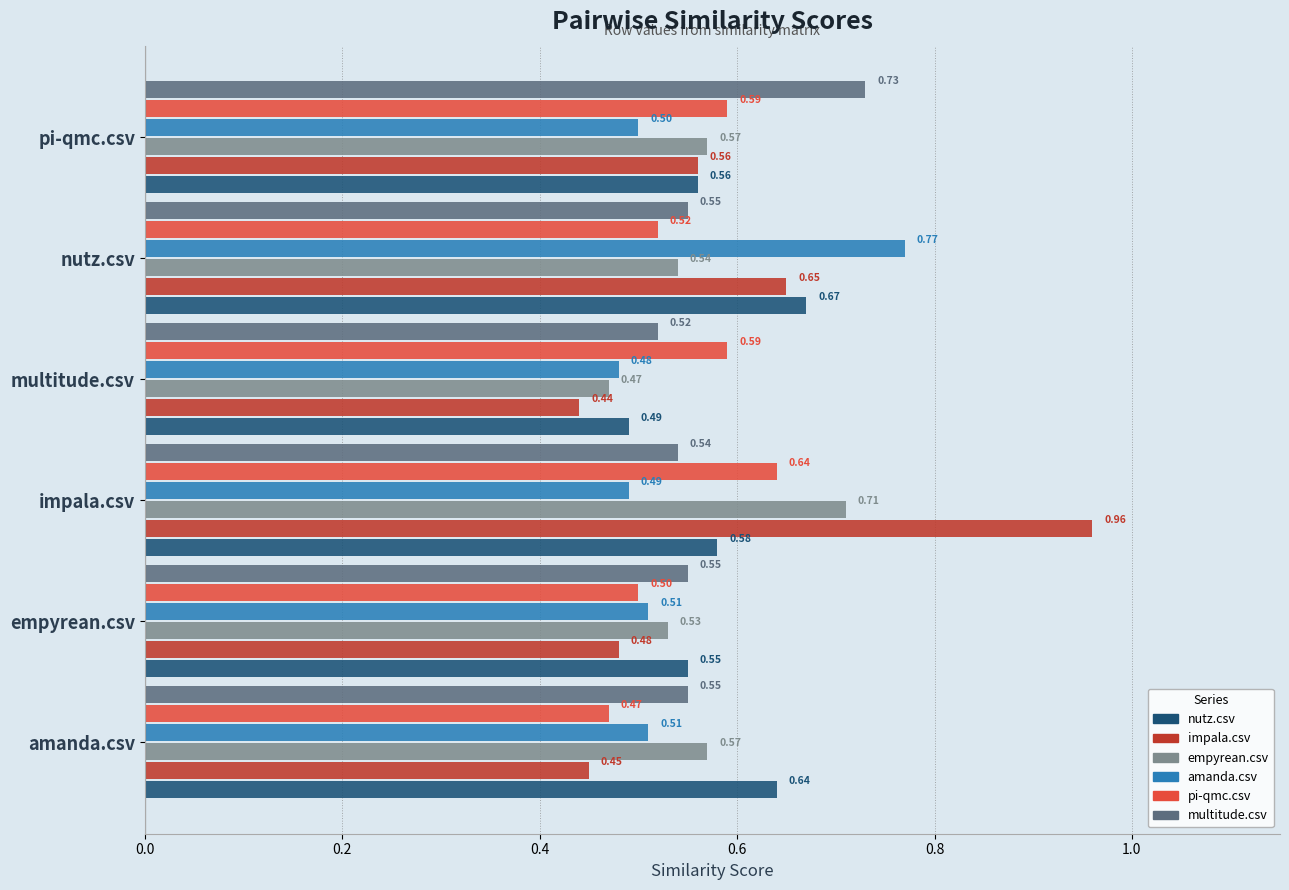

What is the lowest value of the amanda.csv series?

0.5